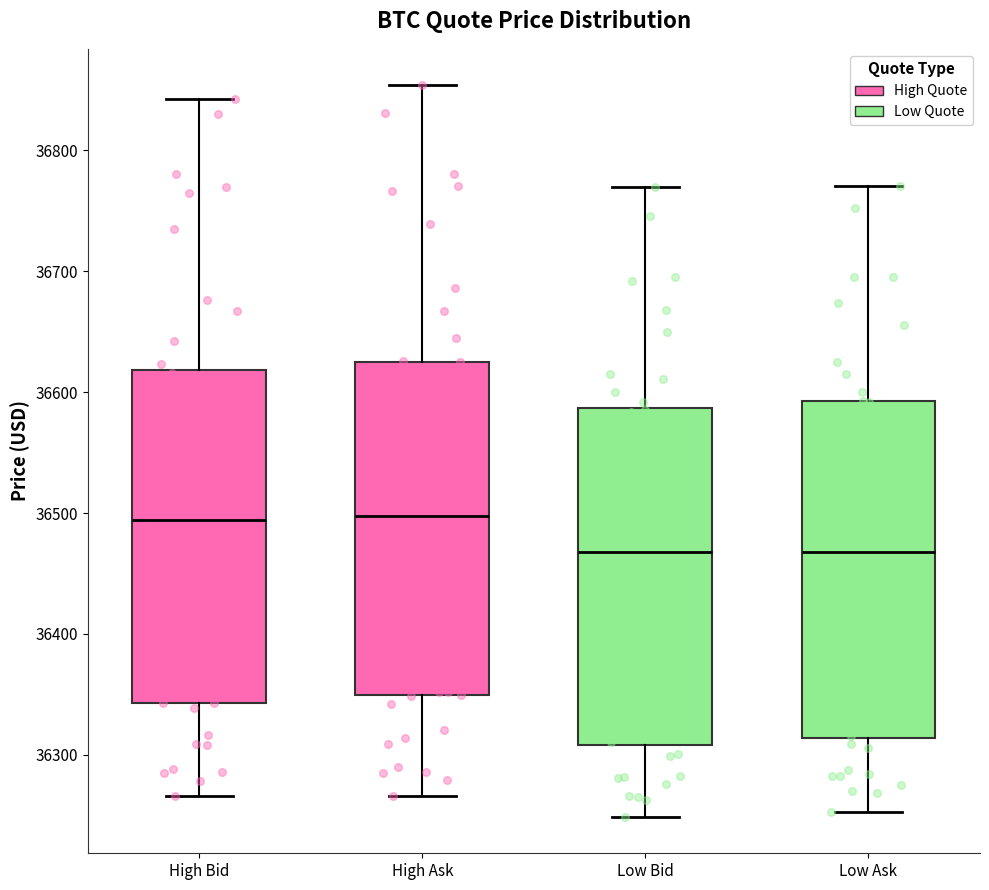

Reading left to right, read every box against the y-axis: the position of its median line, the range the box covers, and the ends of its whiskers. The values are not printed on the chart, so give them approximately, as read against the axis.

High Bid: median 36490, box 36340 to 36620, whiskers 36270 to 36840
High Ask: median 36500, box 36350 to 36620, whiskers 36270 to 36850
Low Bid: median 36470, box 36310 to 36590, whiskers 36250 to 36770
Low Ask: median 36470, box 36310 to 36590, whiskers 36250 to 36770